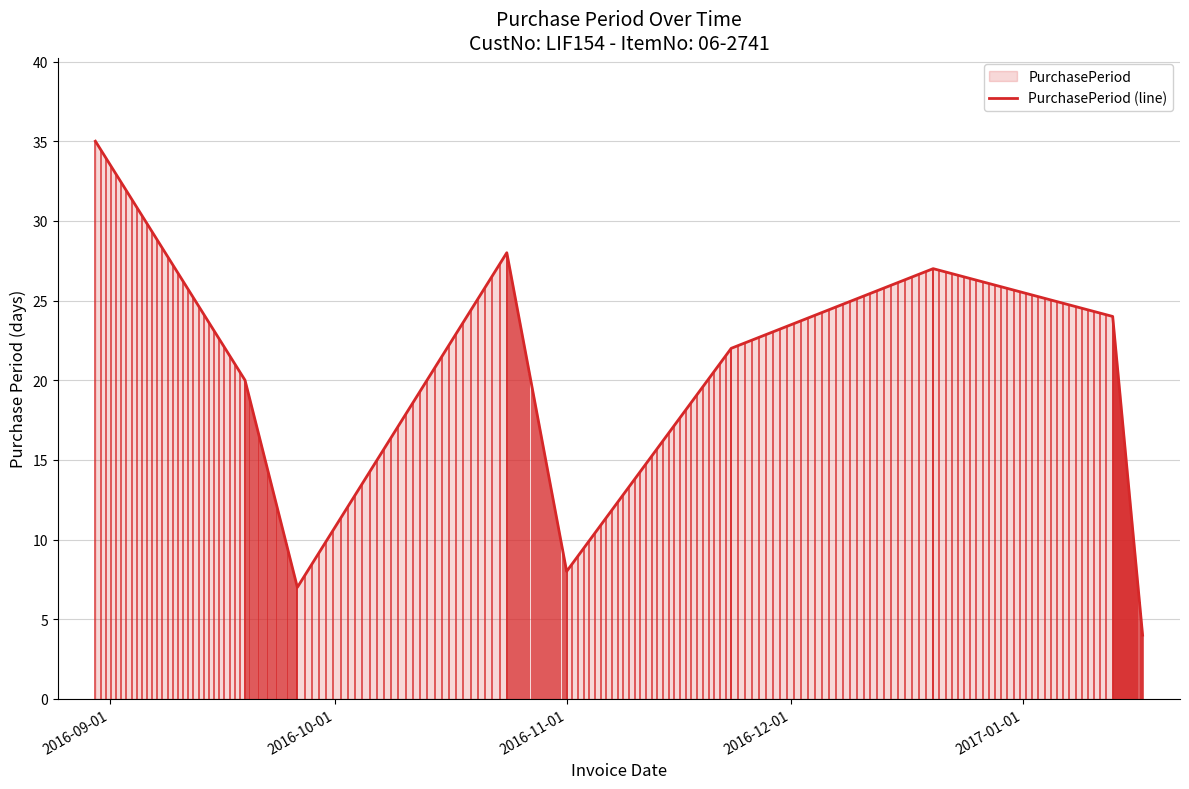

What is the greatest value displayed?

35